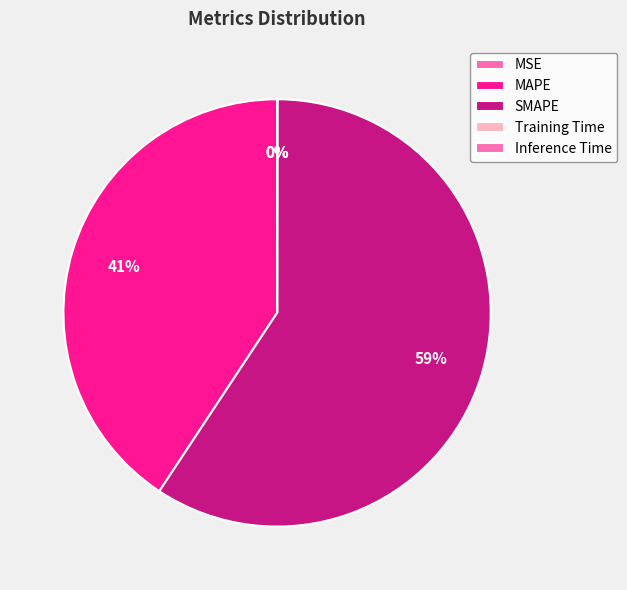

The Inference Time slice represents 0% of the pie. True or false?

True